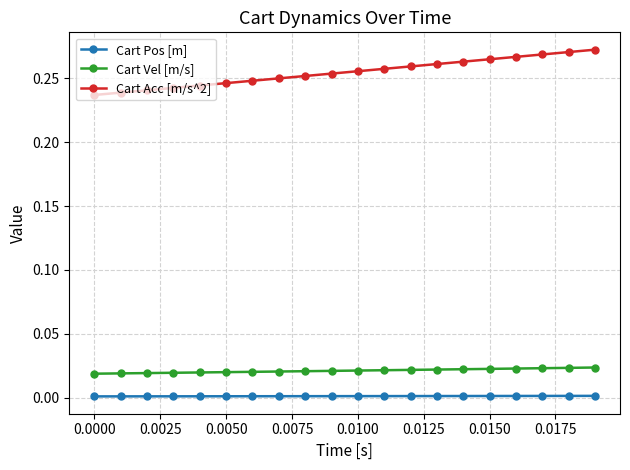

True or false: Cart Acc [m/s^2] and Cart Vel [m/s] intersect in this chart.

False